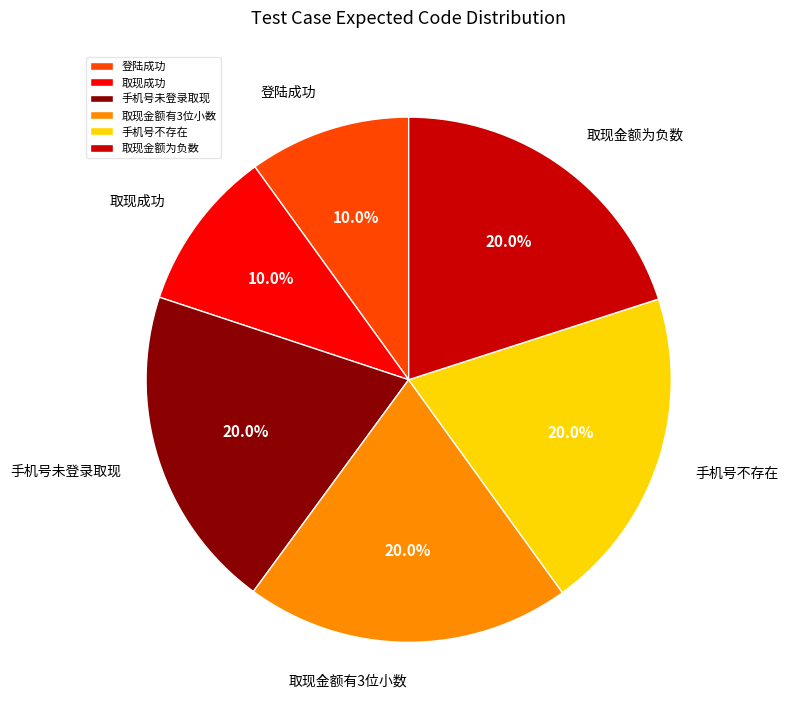

To the nearest percent, what percentage of the pie is 取现金额为负数?

20%